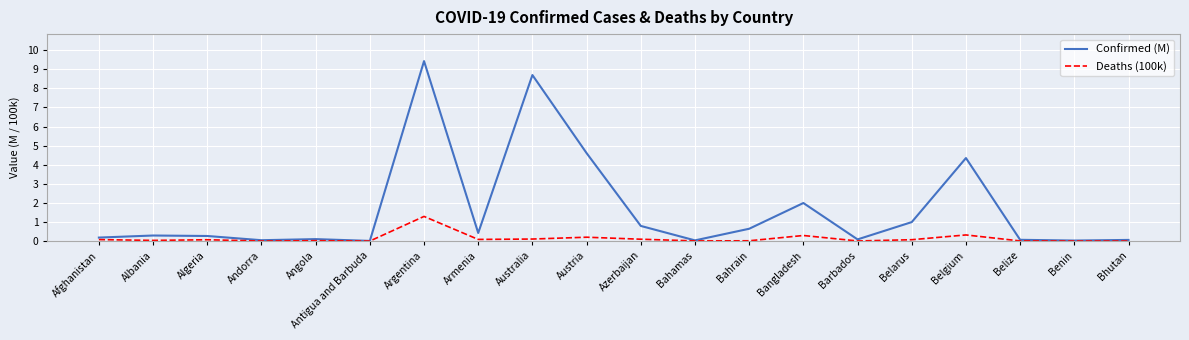

At which category is the sum across all series the highest?

Argentina